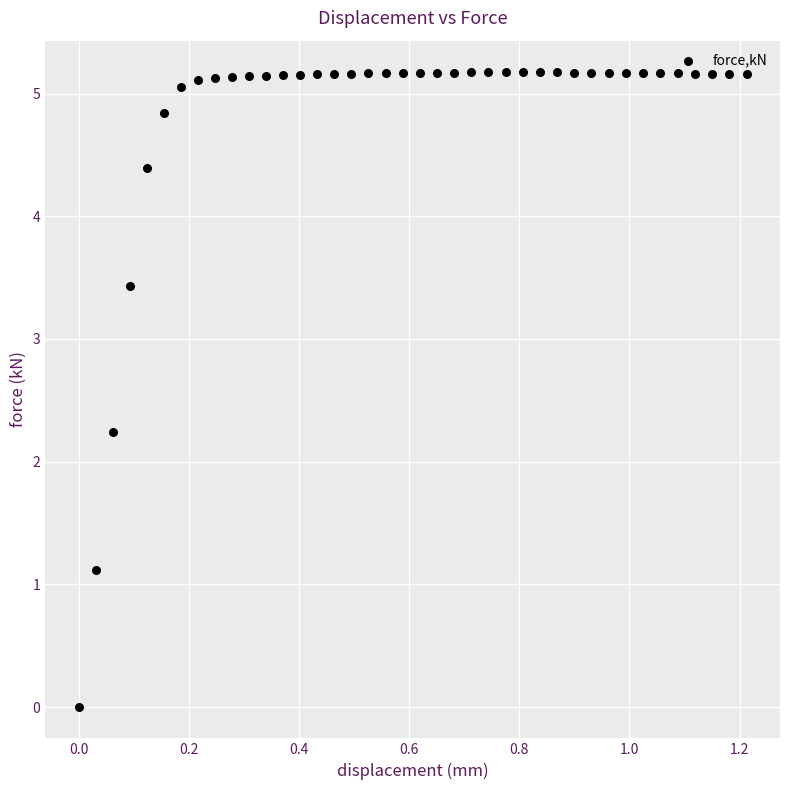

What is the range of X values (max minus min)?

1.2